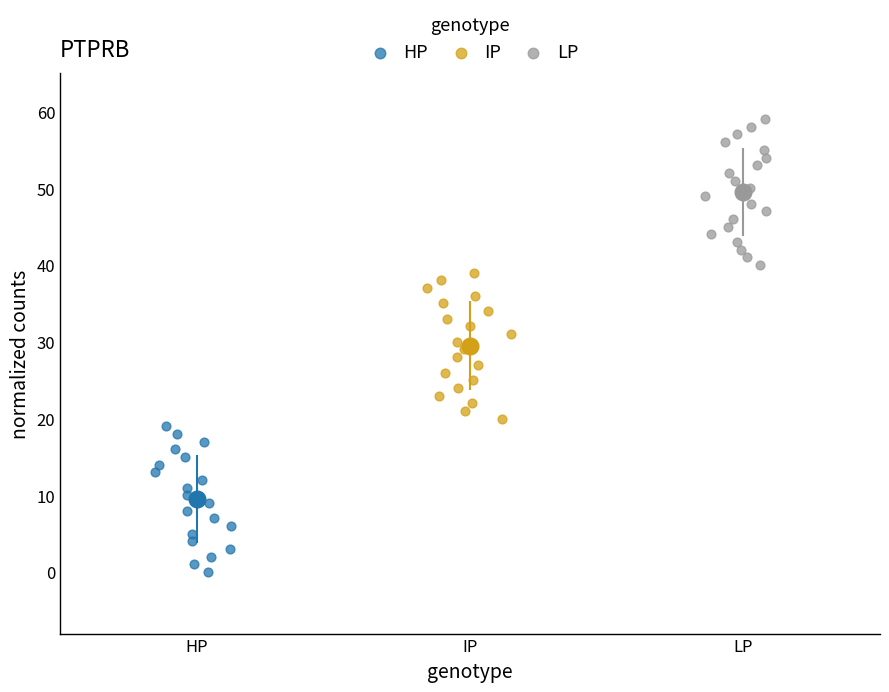

Which series reaches the minimum Y coordinate?

HP